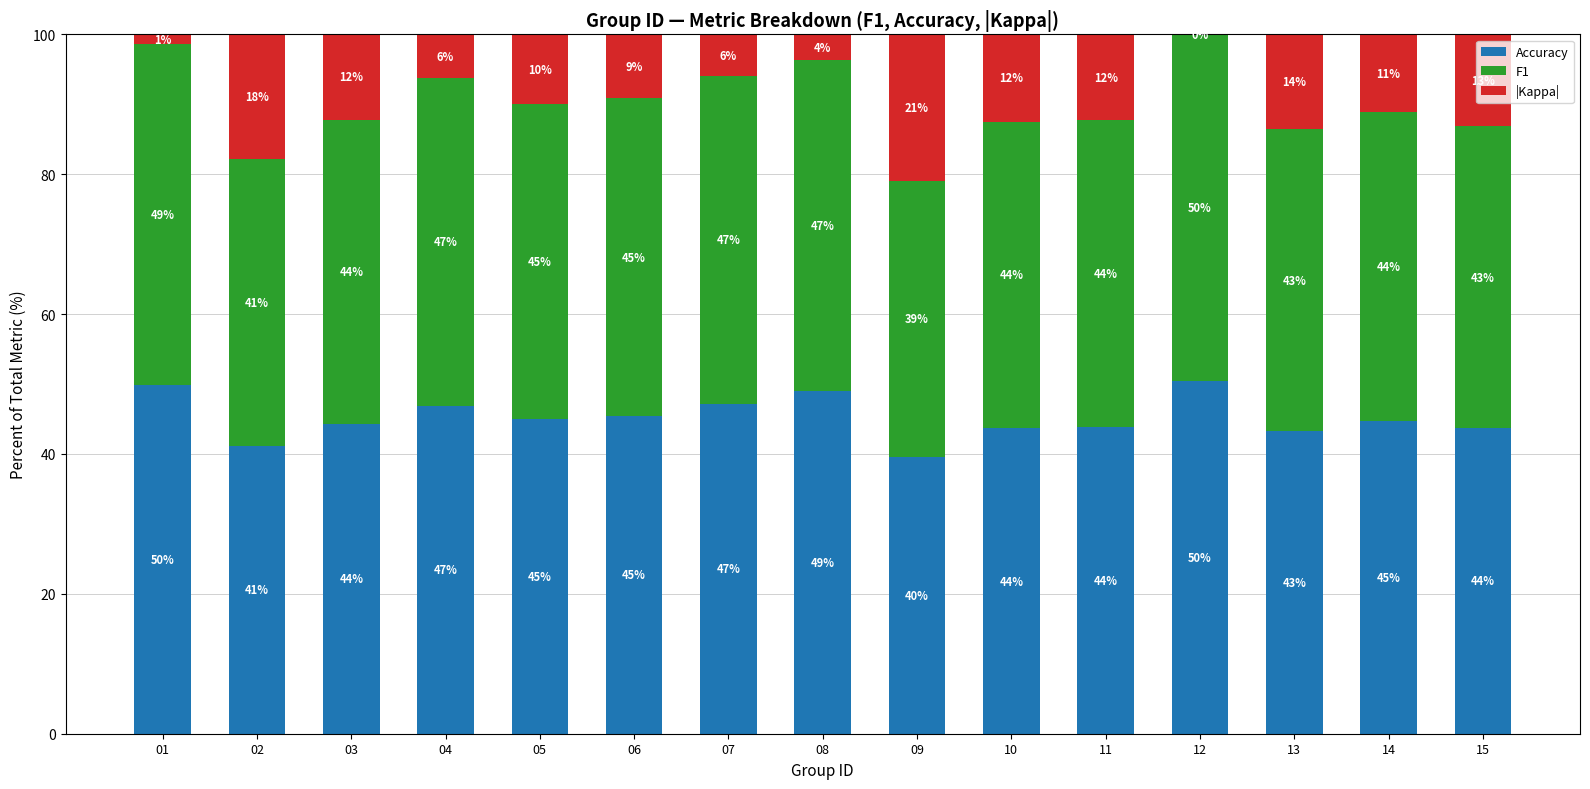

What is the total value across all series at 04?

100.0